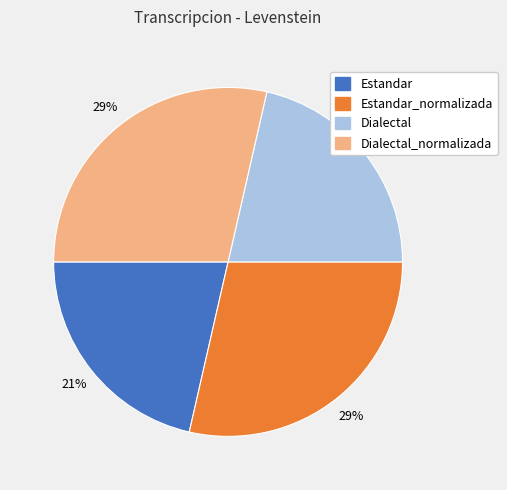

Does any single category account for the majority?

No